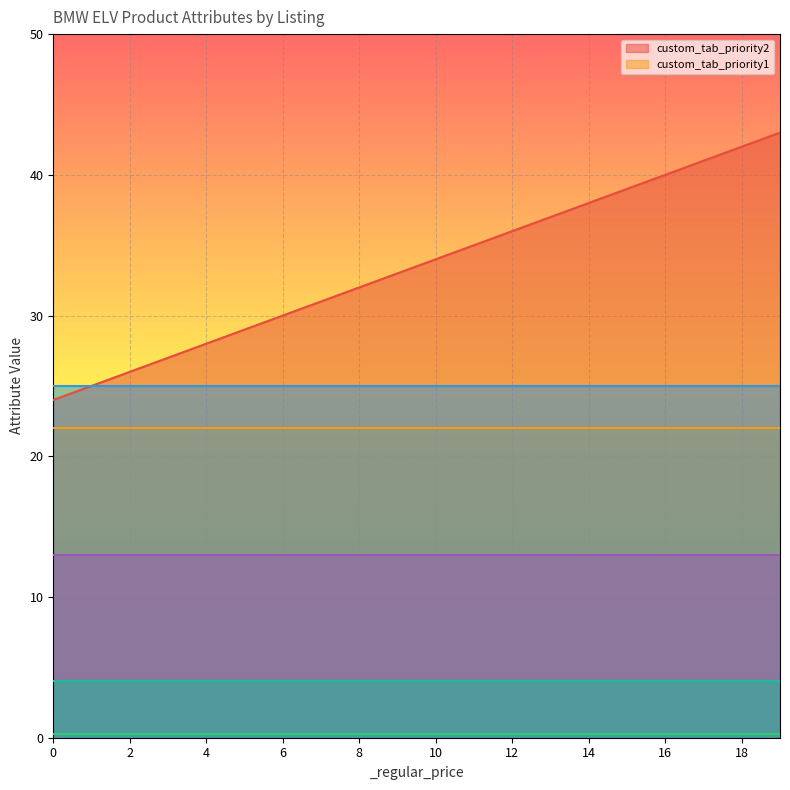

True or false: custom_tab_priority2 has more than 1 interior local peaks.

False